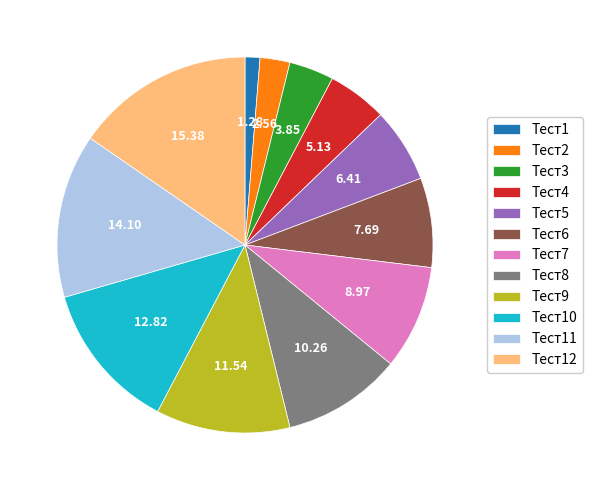

Is there a majority slice in this chart?

No